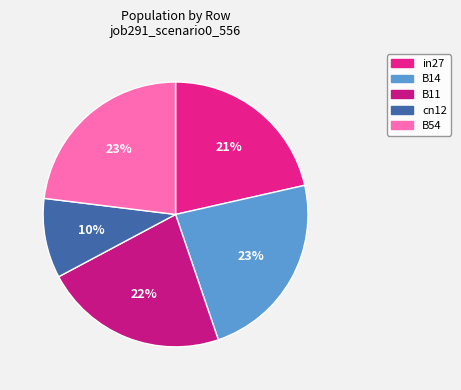

Do in27 and B54 together represent more than half of the pie?

No